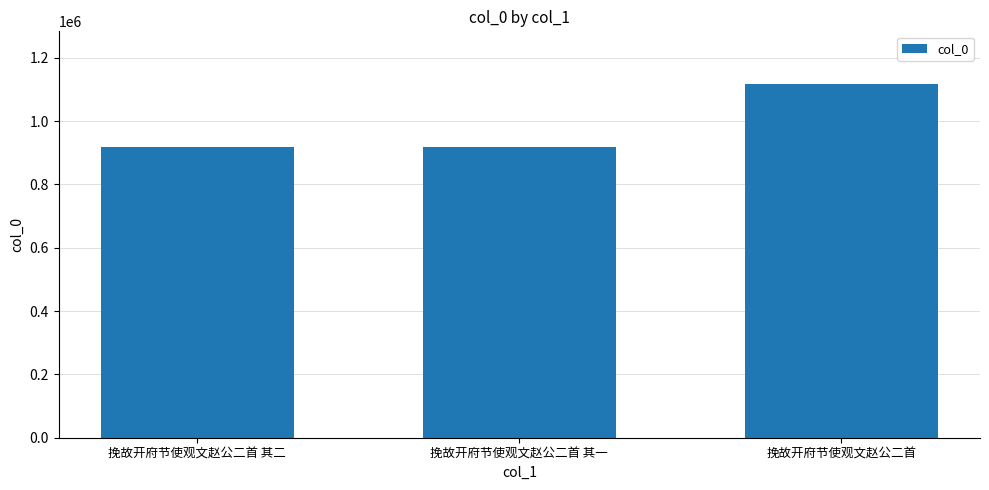

What is the label of the 3rd bar from the right?

挽故开府节使观文赵公二首 其二